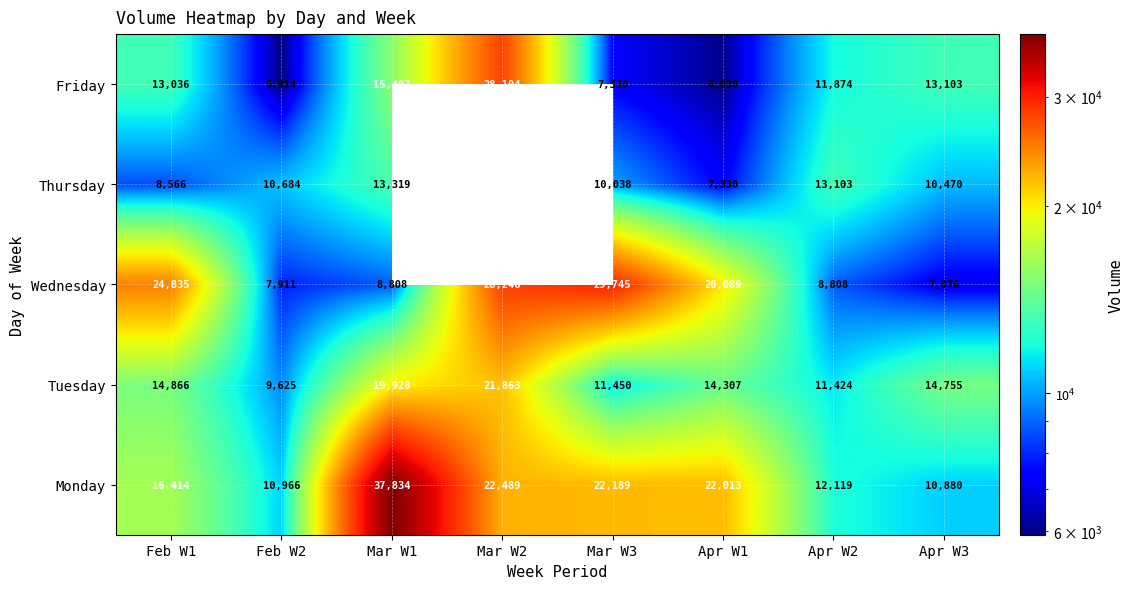

At how many categories does at least one series exceed 6819?

8